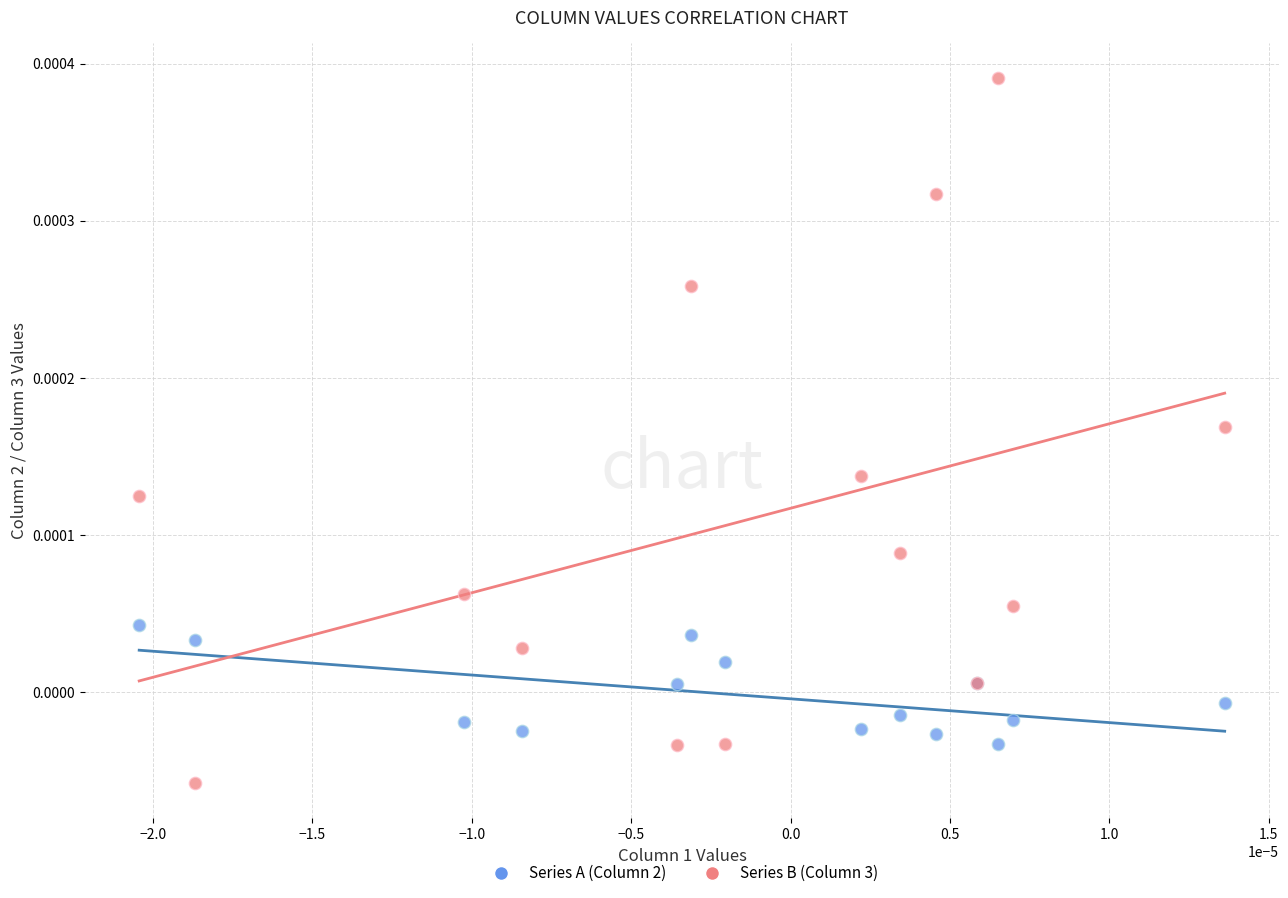

What are all the series names shown in the legend?

Series A (Column 2), Series B (Column 3)